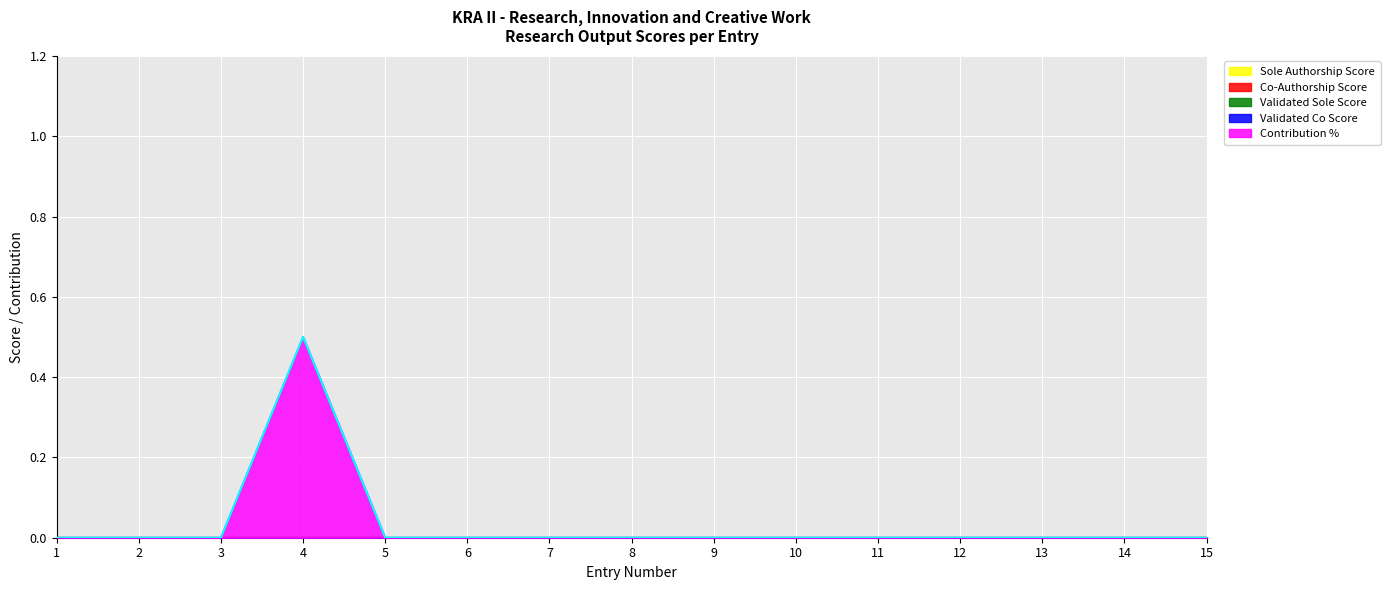

Which series has the largest range (max minus min)?

Contribution %